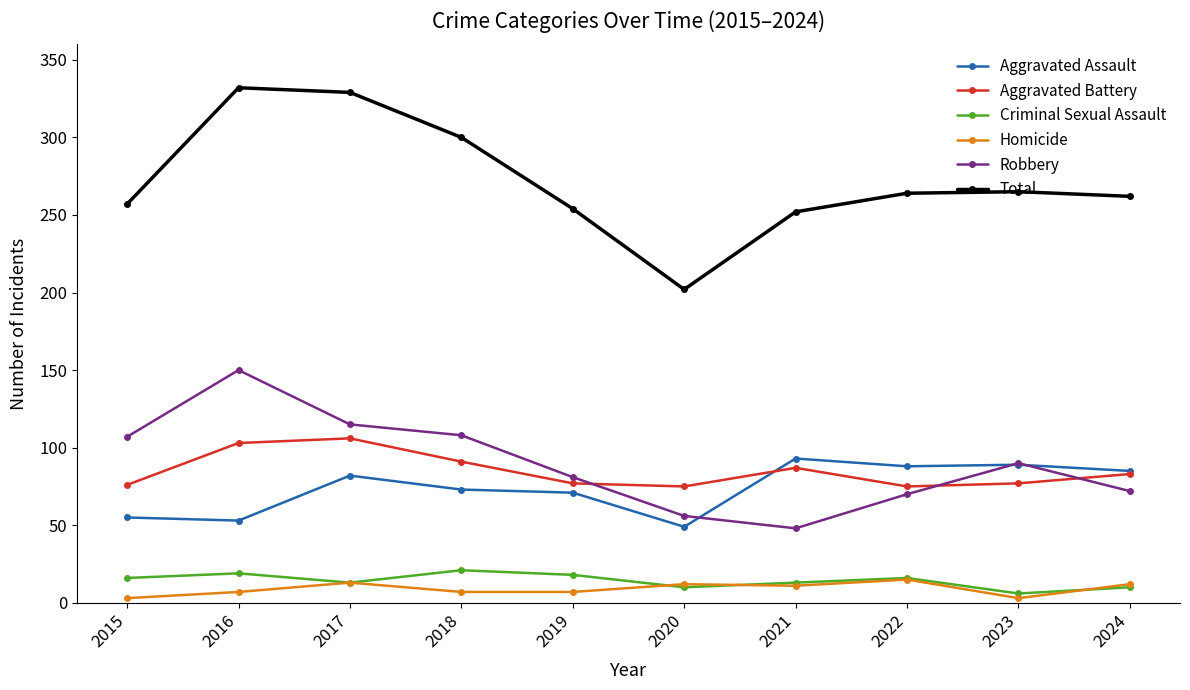

What is the maximum value for Aggravated Battery?

106